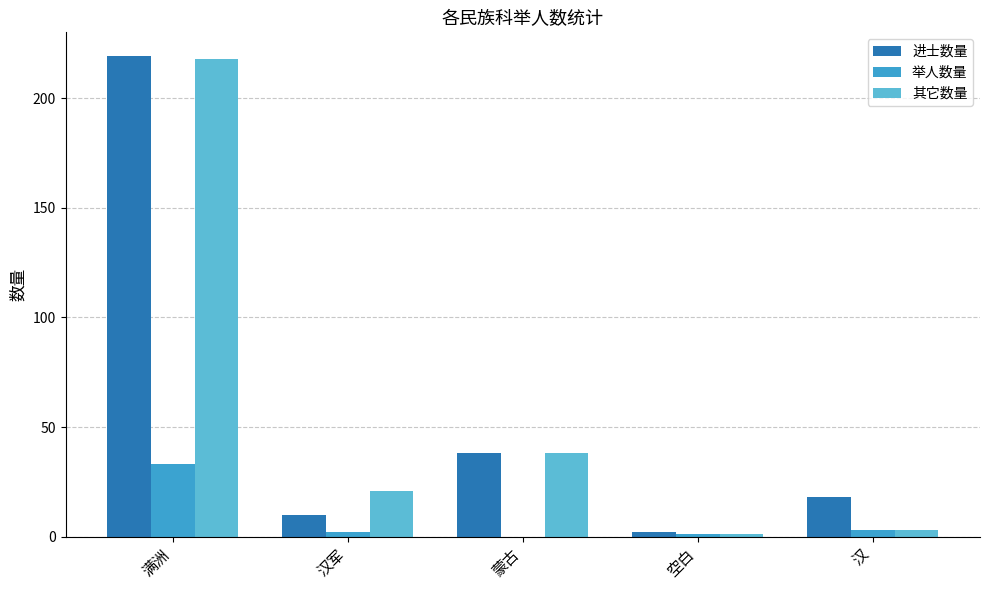

Reading left to right, list all the values displayed in this chart.

进士数量: 219	10	38	2	18
举人数量: 33	2	0	1	3
其它数量: 218	21	38	1	3